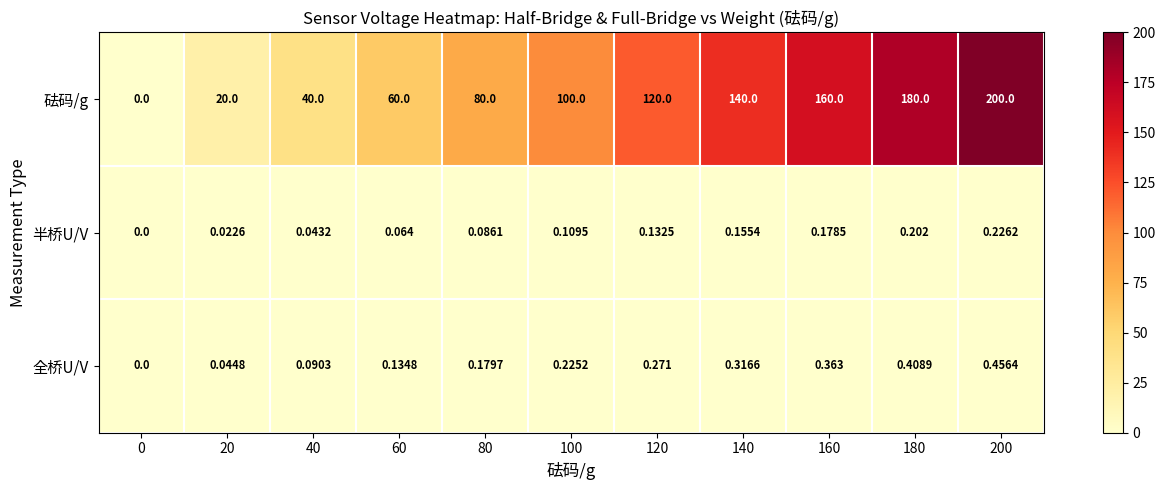

At 180, list the series in order from largest to smallest.

砝码/g, 全桥U/V, 半桥U/V